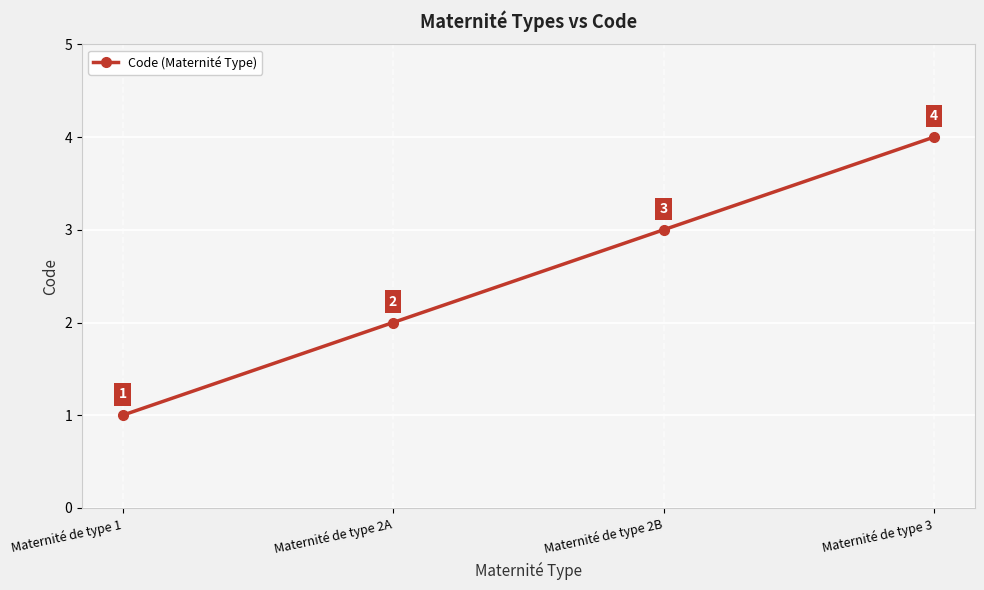

How many categories are shown in the chart?

4